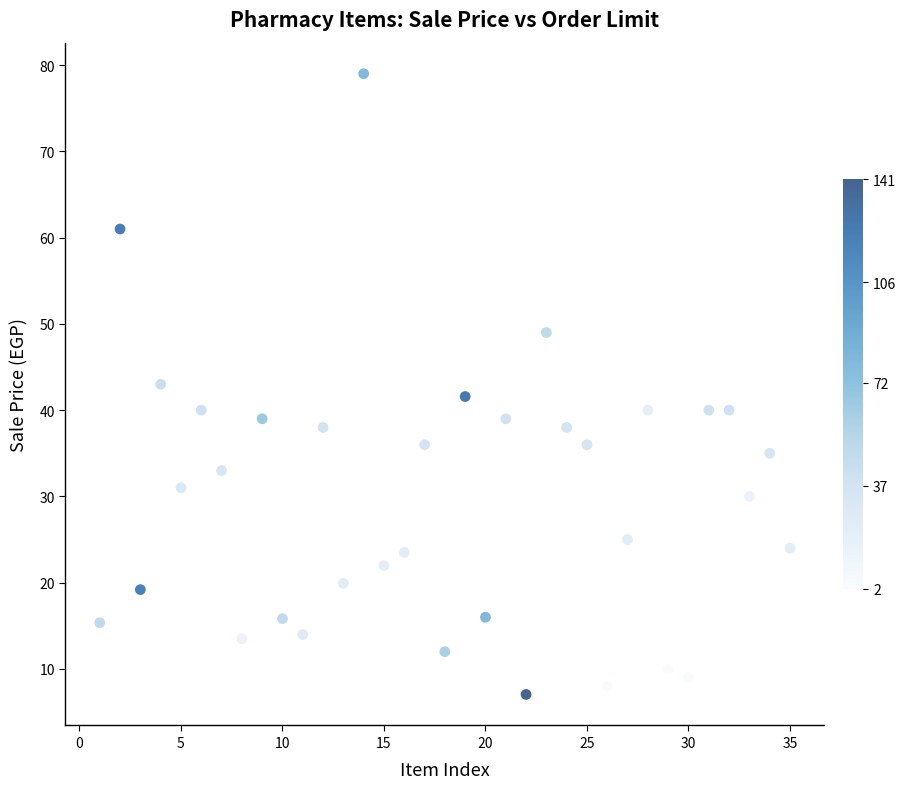

What is the range of X values (max minus min)?

34.0